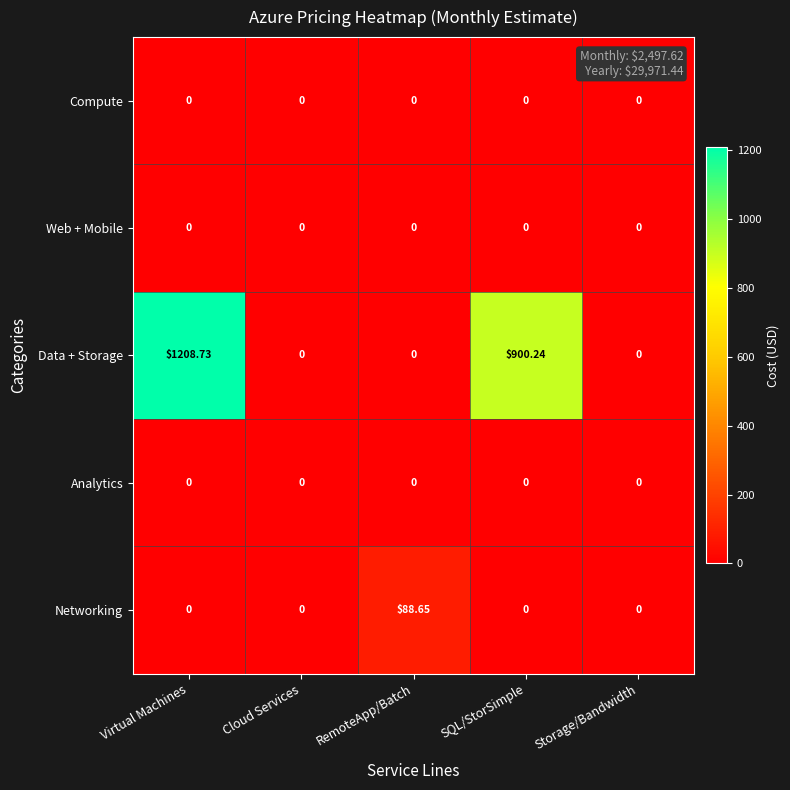

Is the value of Web + Mobile at SQL/StorSimple greater than the value of Data + Storage at SQL/StorSimple?

No